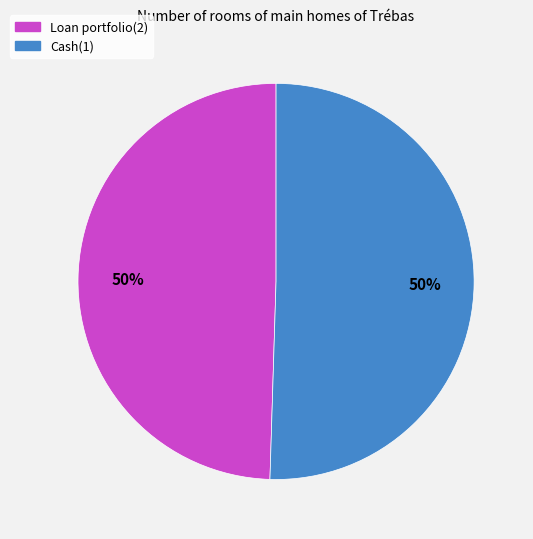

To the nearest percent, what percentage of the pie is Loan portfolio(2)?

50%